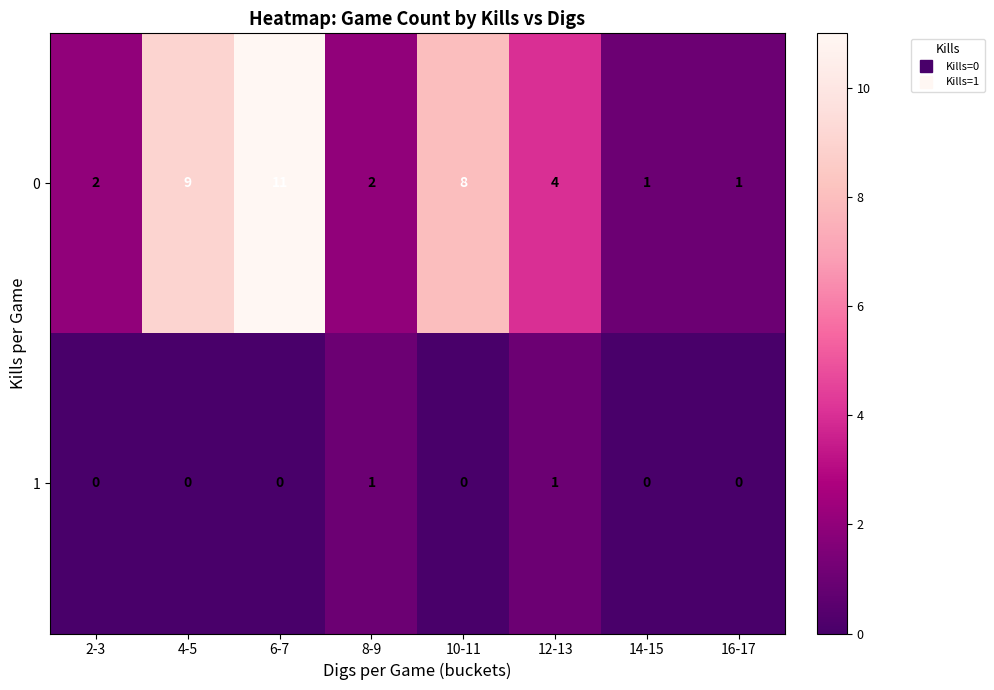

Reading left to right, extract all data points from this chart.

0: 2	9	11	2	8	4	1	1
1: 0	0	0	1	0	1	0	0